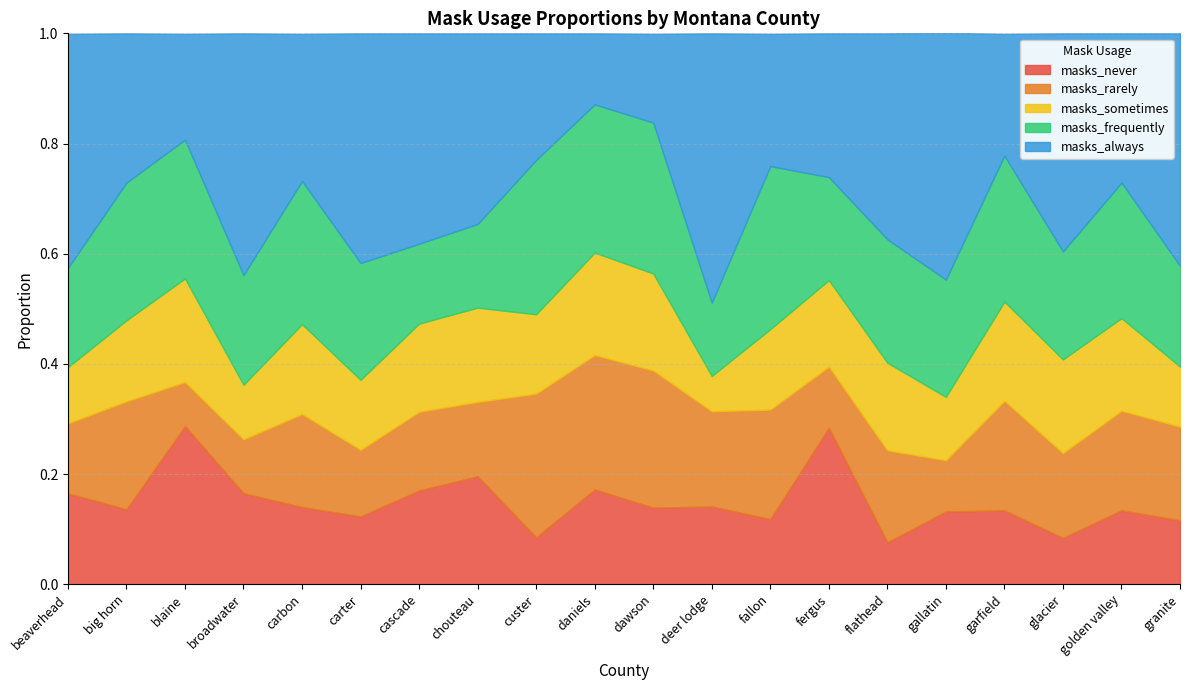

True or false: masks_rarely and masks_always intersect in this chart.

True